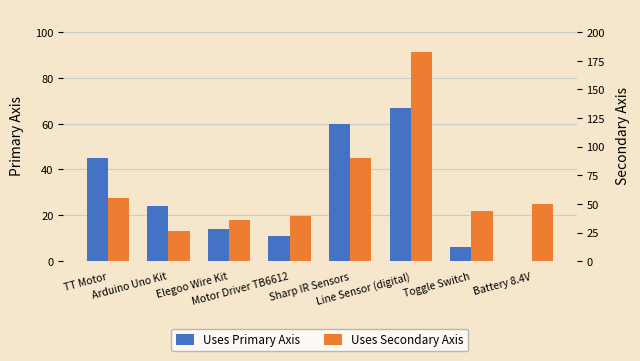

Reading left to right, extract all data points from this chart.

Uses Primary Axis: 45	24	14	11	60	67	6	0
Uses Secondary Axis: 55	26	36	39	90	183	44	50